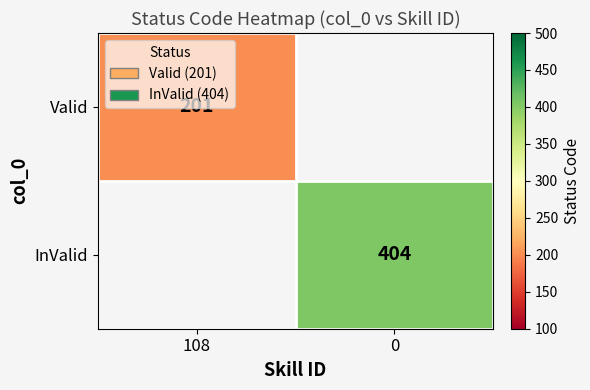

True or false: Valid has a value of 63 at 108.

False